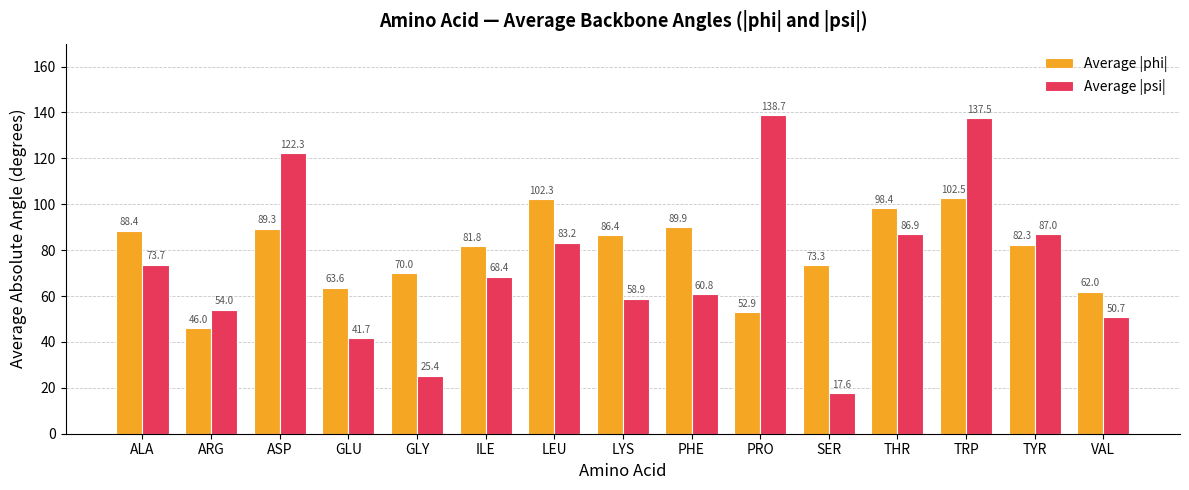

Is the value of Average |phi| at PHE greater than the value of Average |psi| at ALA?

Yes